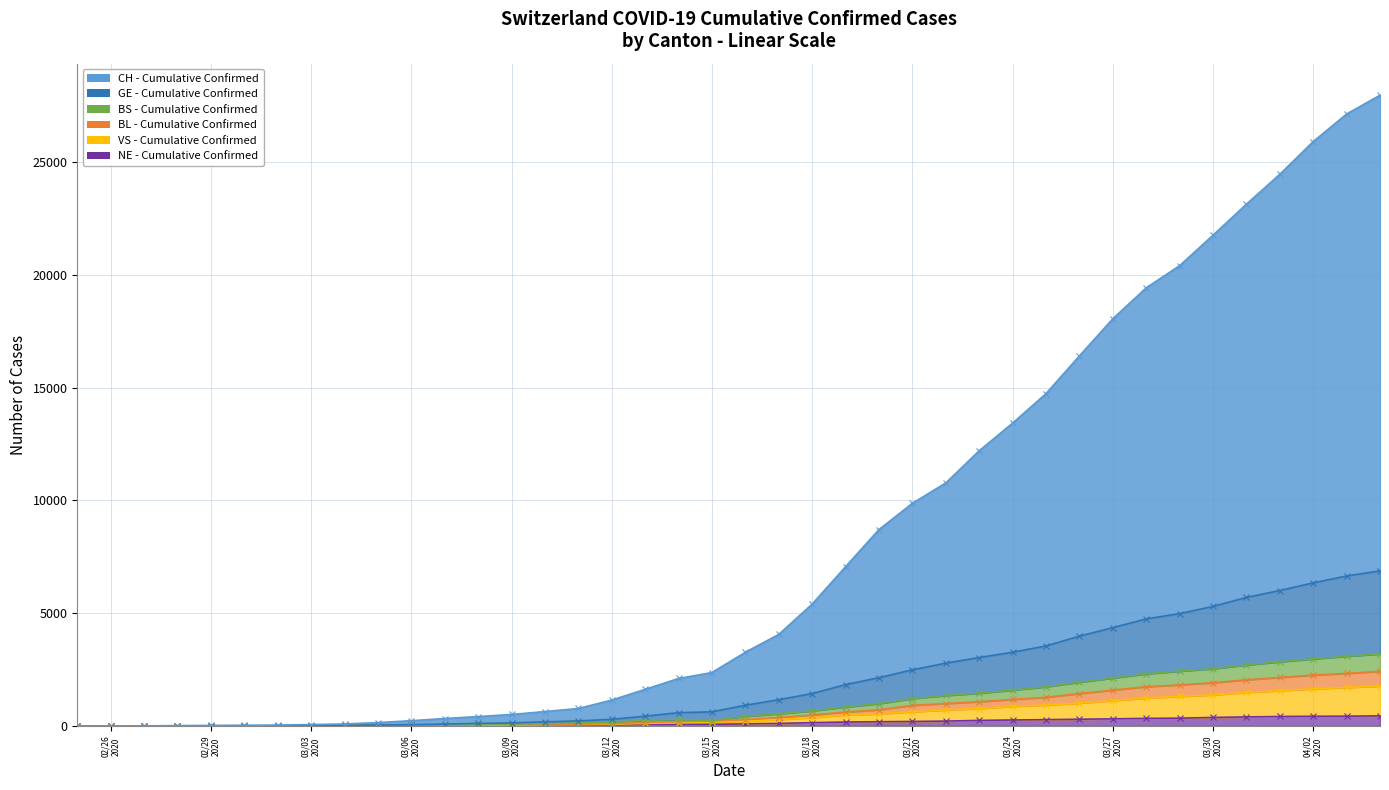

How many data points in CH - Cumulative are above 3269?

19